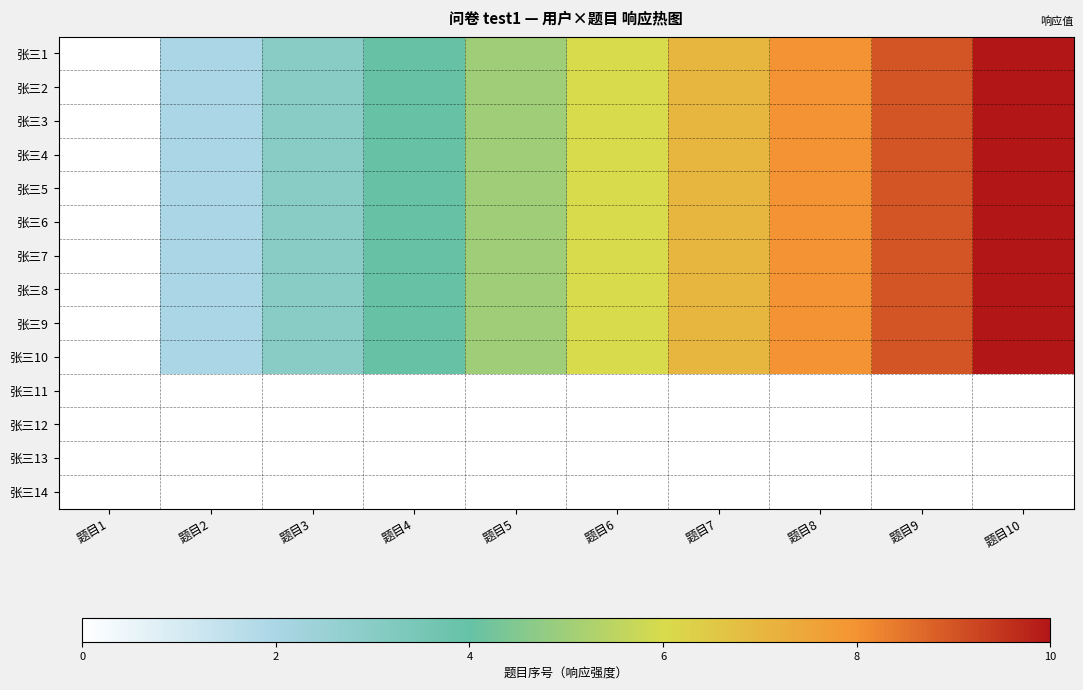

What is the difference between the highest and lowest values at 题目6?

6